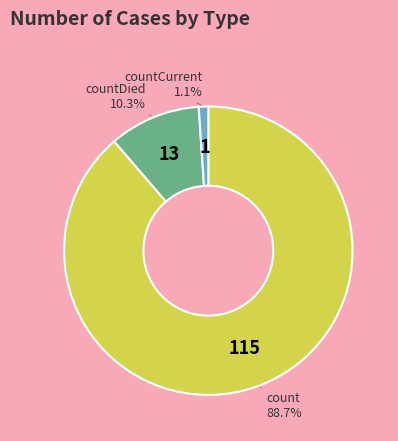

Is there any slice that represents more than half of the pie?

Yes